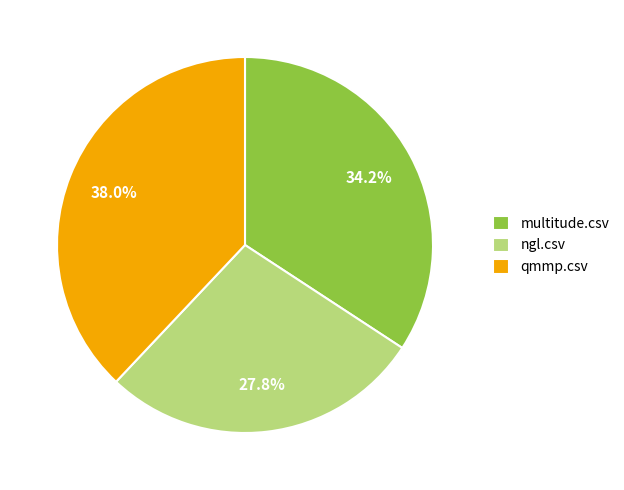

How many slices are in this pie chart?

3